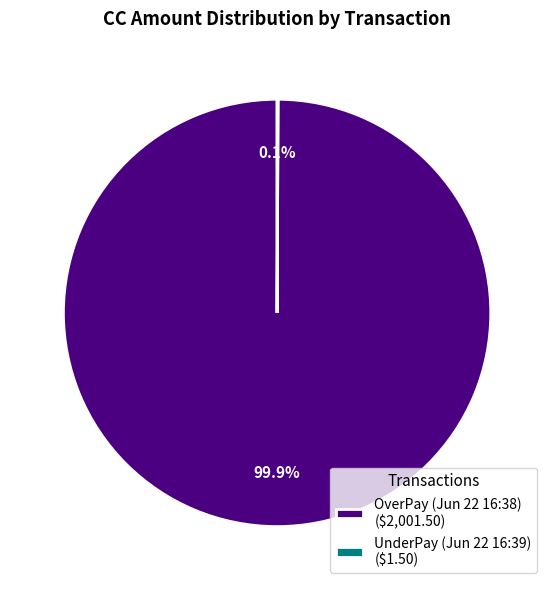

Is there a majority slice in this chart?

Yes